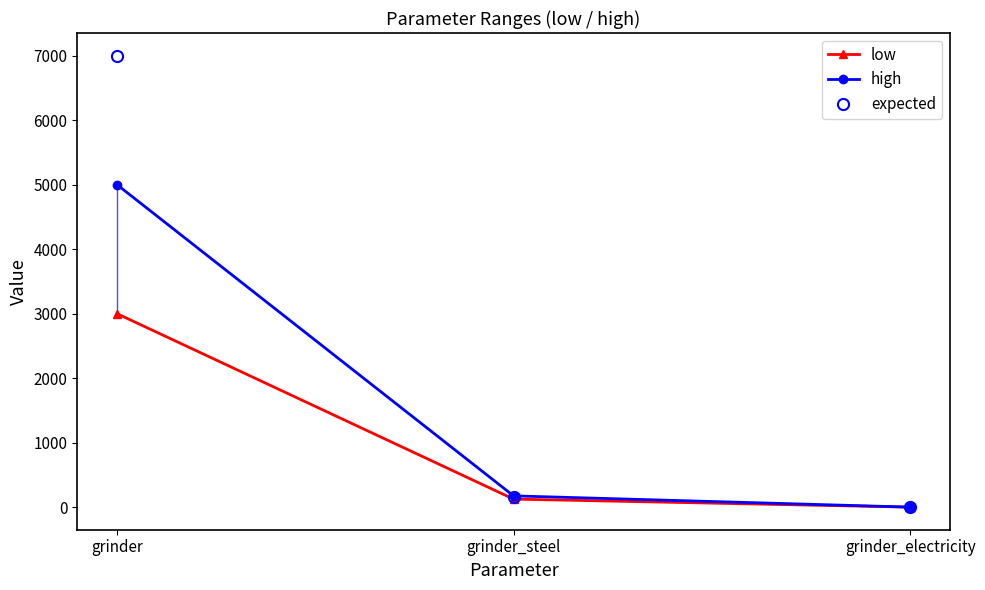

At grinder_steel, list the series in order from smallest to largest.

low, expected, high